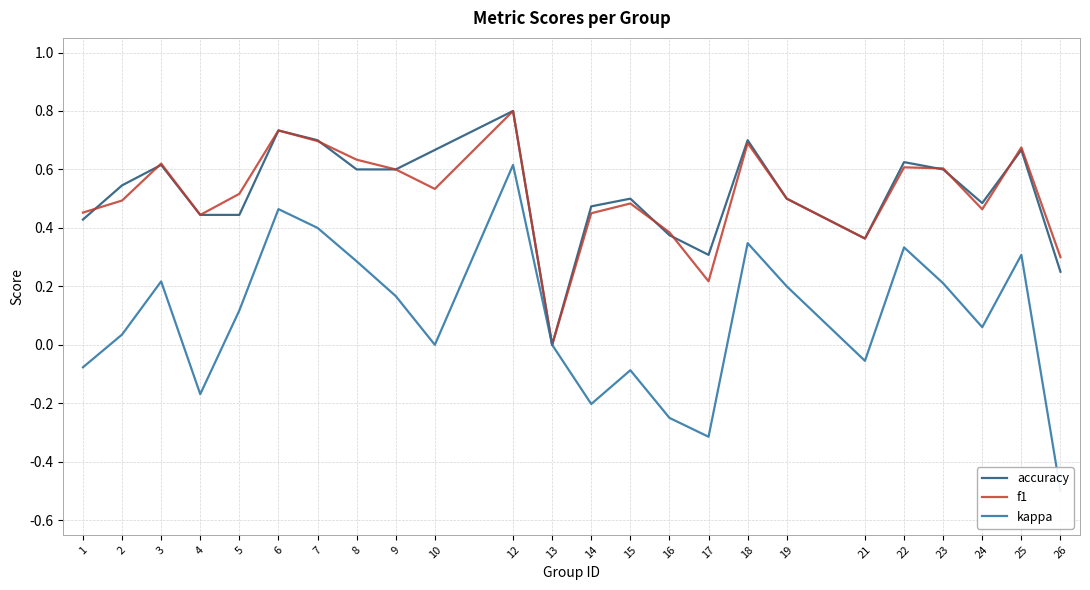

What is the average value of the kappa series?

0.1